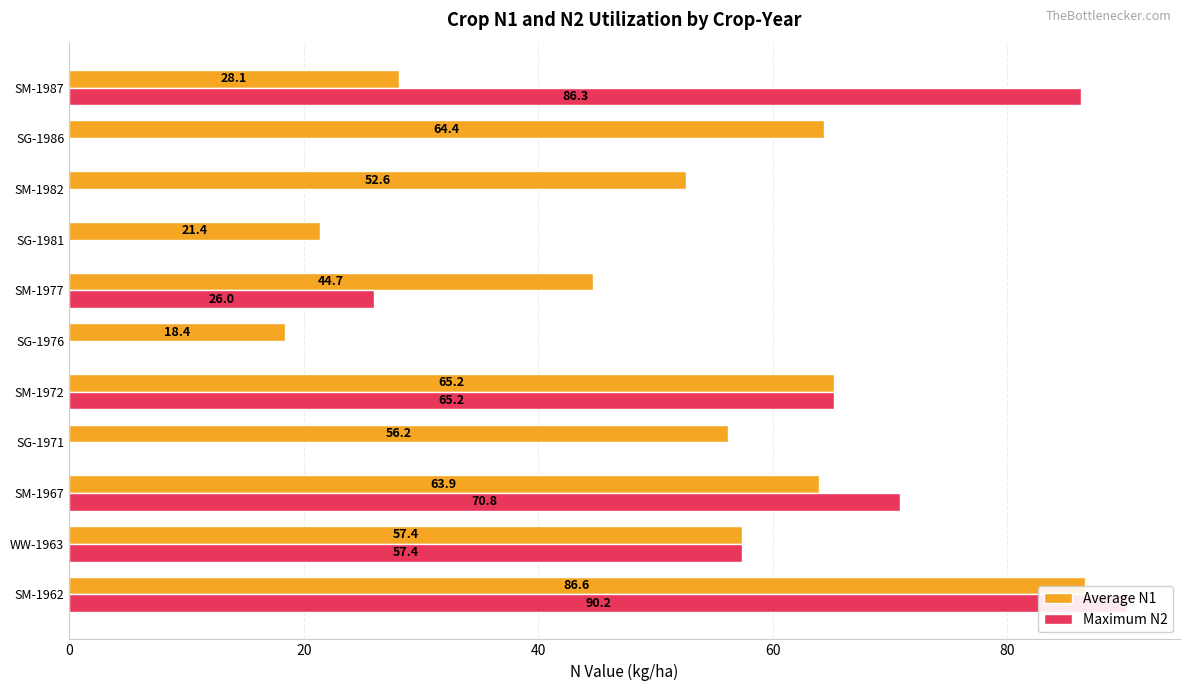

What is the difference between the maximum and minimum values in the Average N1 series?

68.2